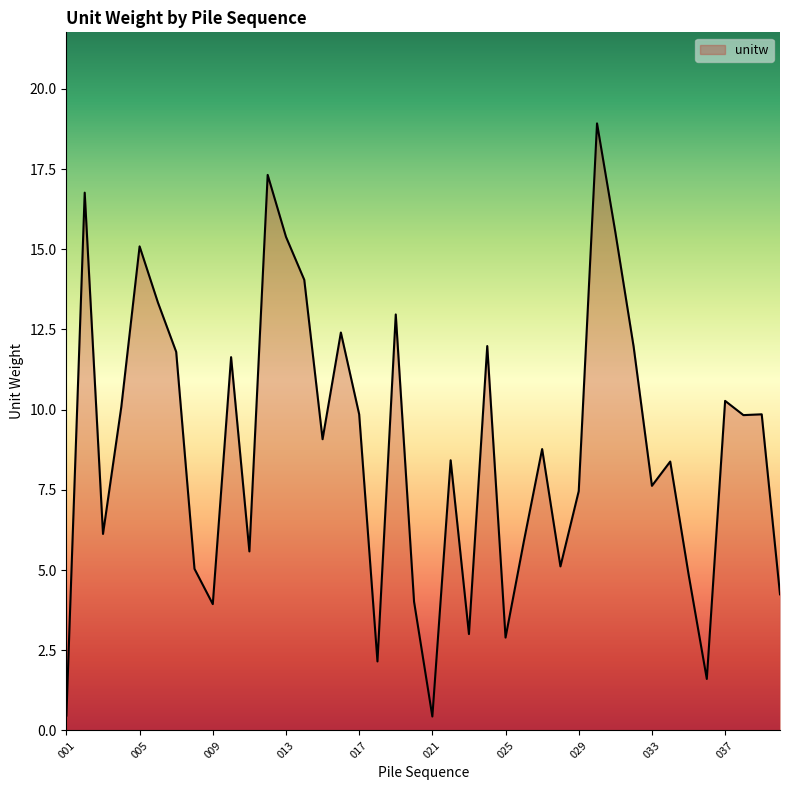

What is the greatest value displayed?

18.9